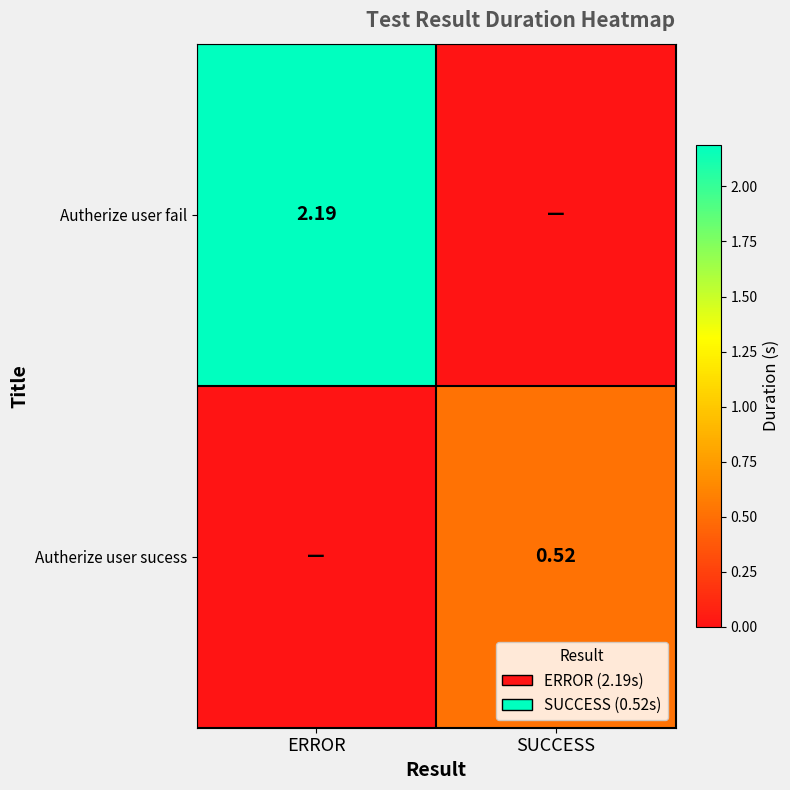

Read the Autherize user sucess value at SUCCESS.

0.5